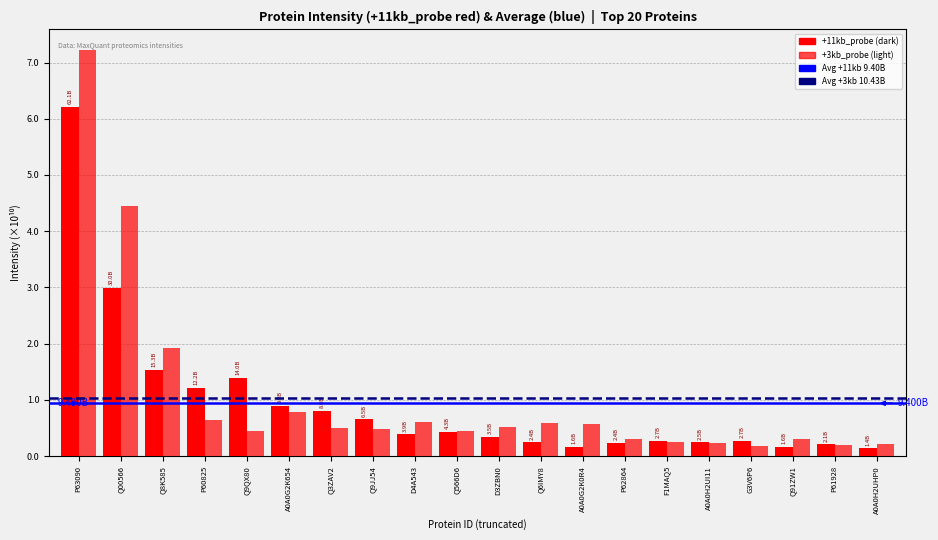

Does the chart contain stacked bars?

No